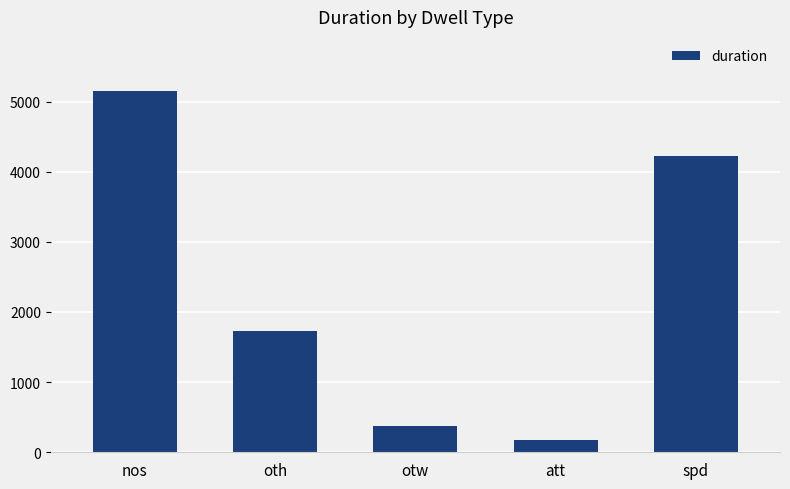

How many series are shown in this chart?

1